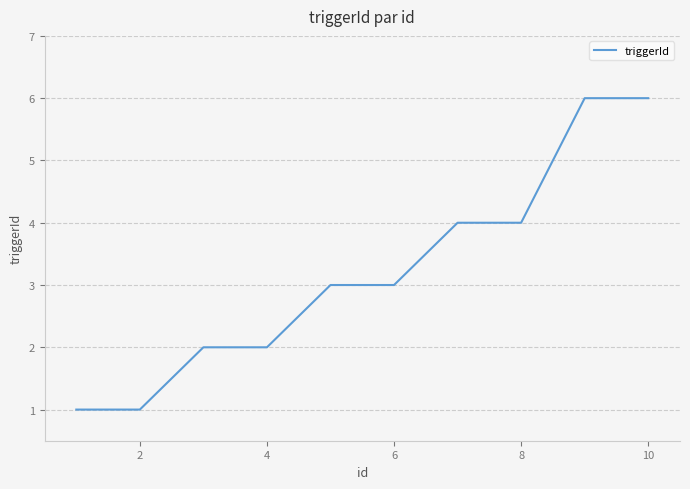

What is the difference between the maximum and minimum values?

5